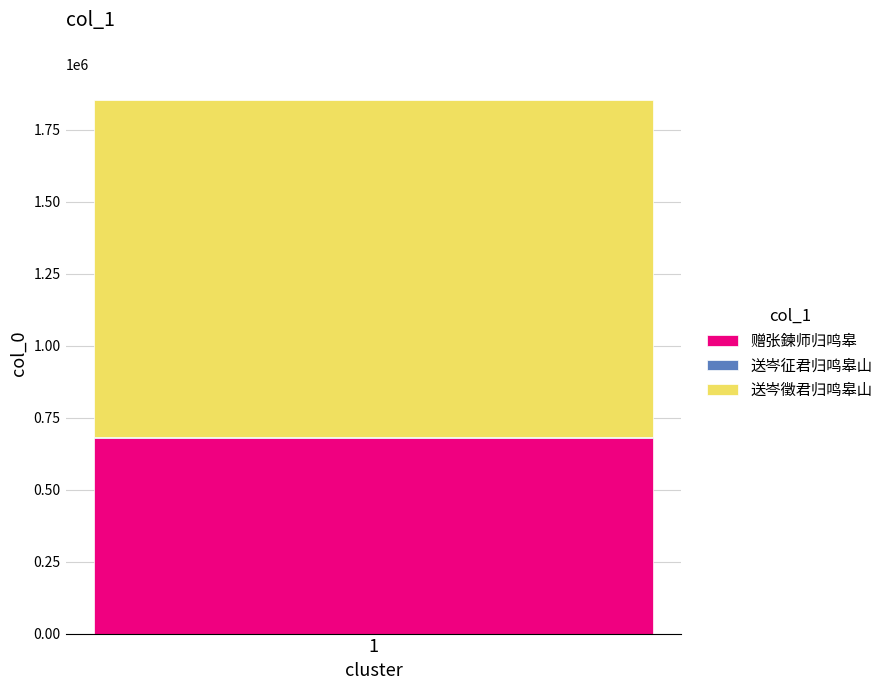

What is the maximum value for 赠张鍊师归鸣皋?

678349